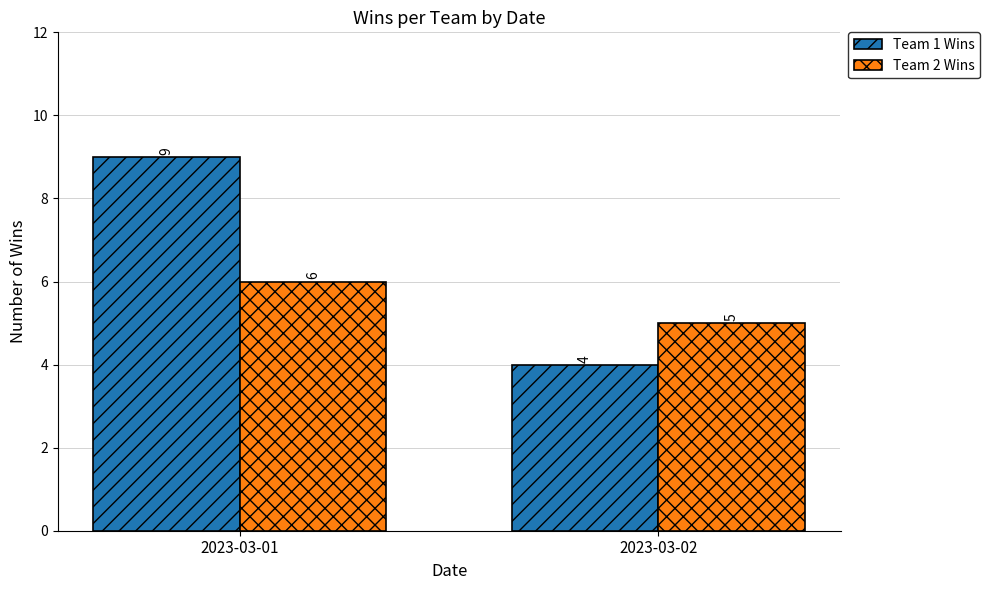

What is the value of the Team 1 Wins bar at the 1st from the left?

9